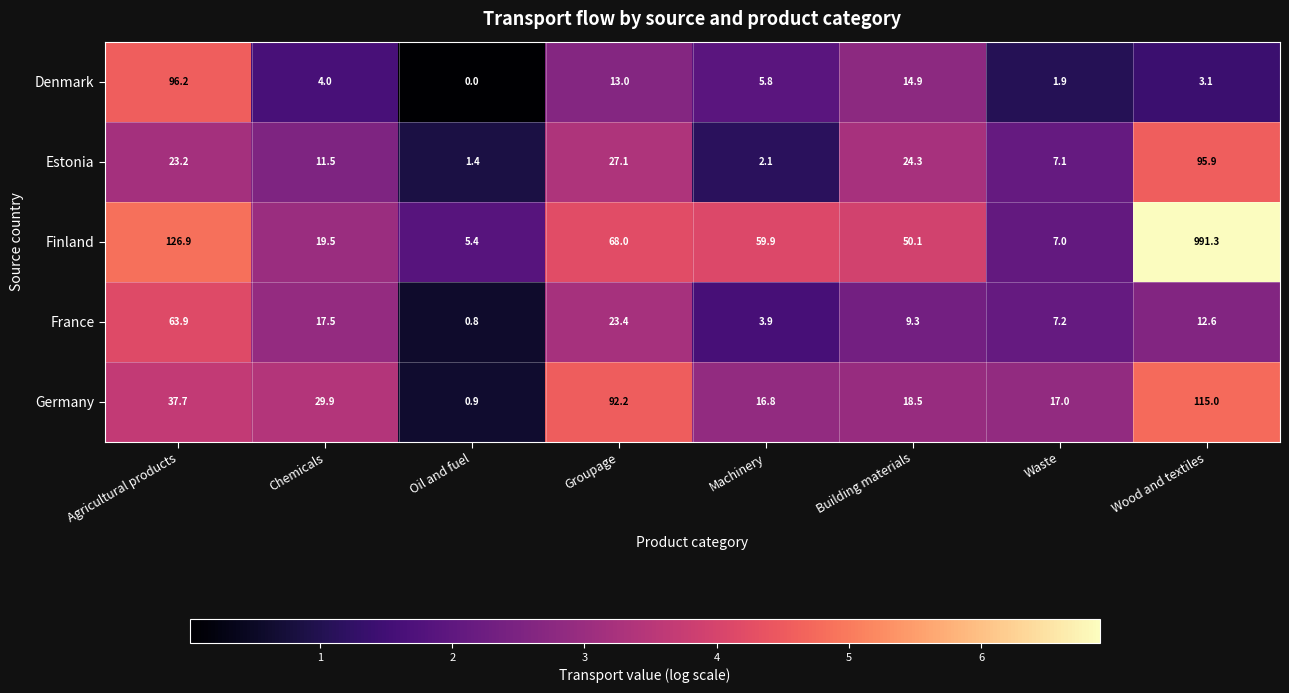

How many series are shown in this chart?

5